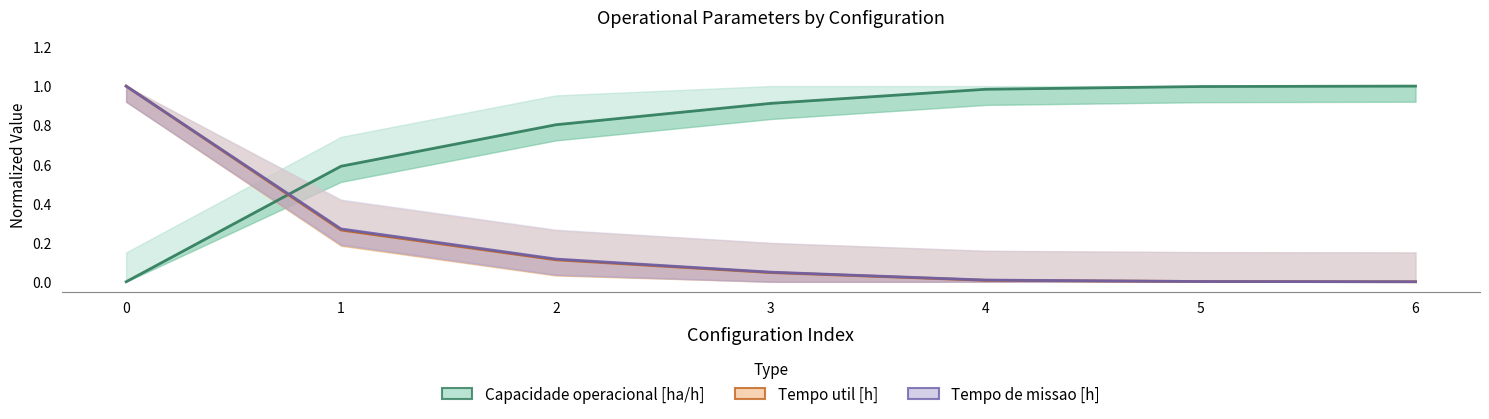

What is the difference between the highest and lowest values at 2?

0.7